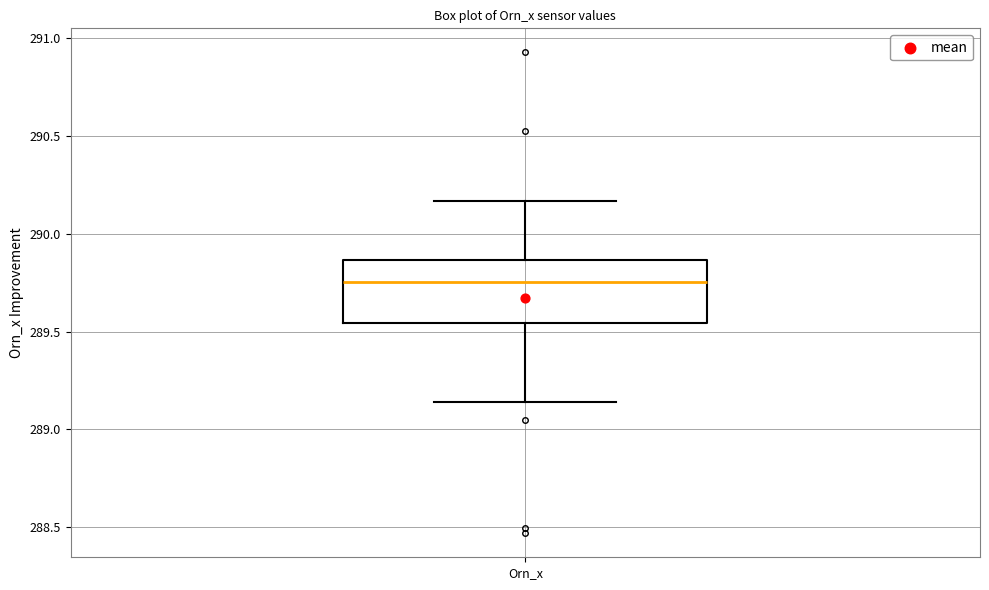

Transcribe this box plot: give where the median line is, the range the box spans, and where the two whiskers end, as read against the y-axis. The values are not printed on the chart, so give them approximately, as read against the axis.

median 289.75, box 289.55 to 289.85, whiskers 289.15 to 290.15